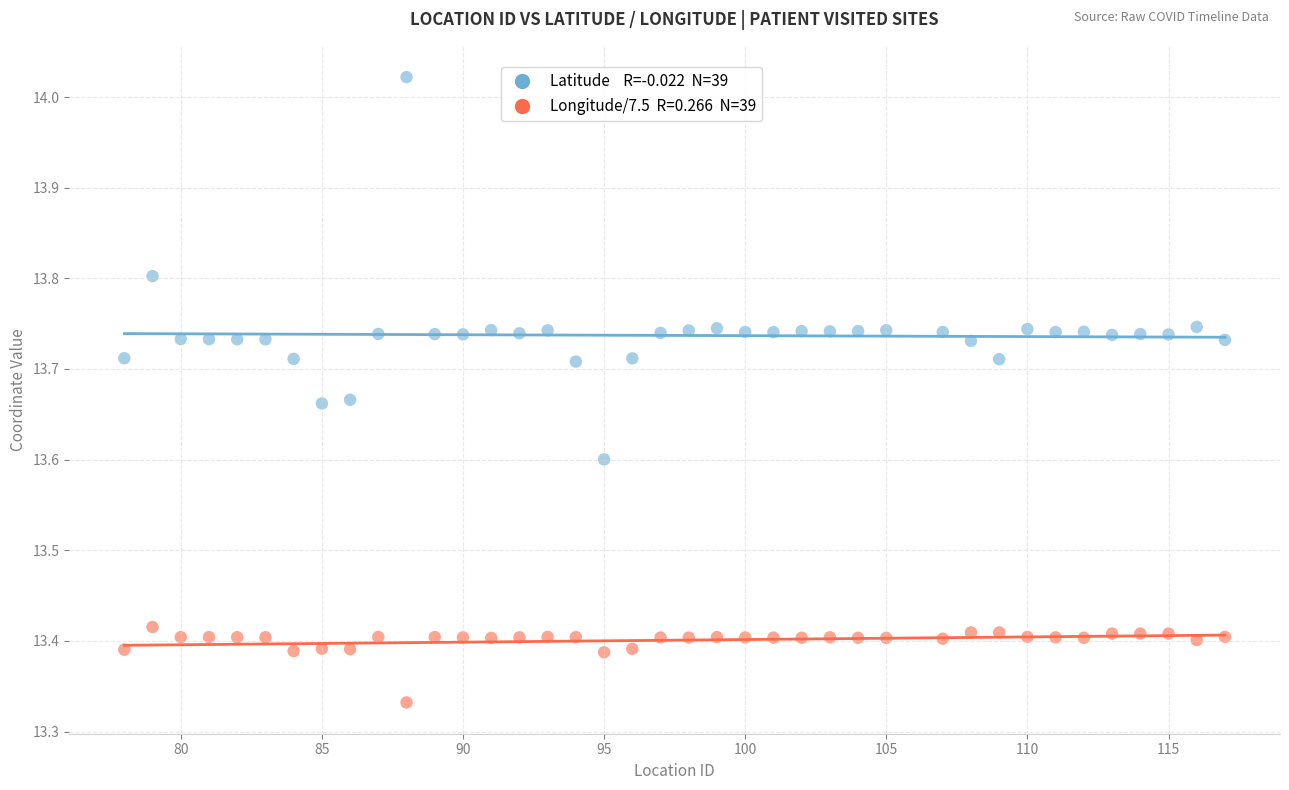

Across all data points, what is the range of Y values (max minus min)?

0.7